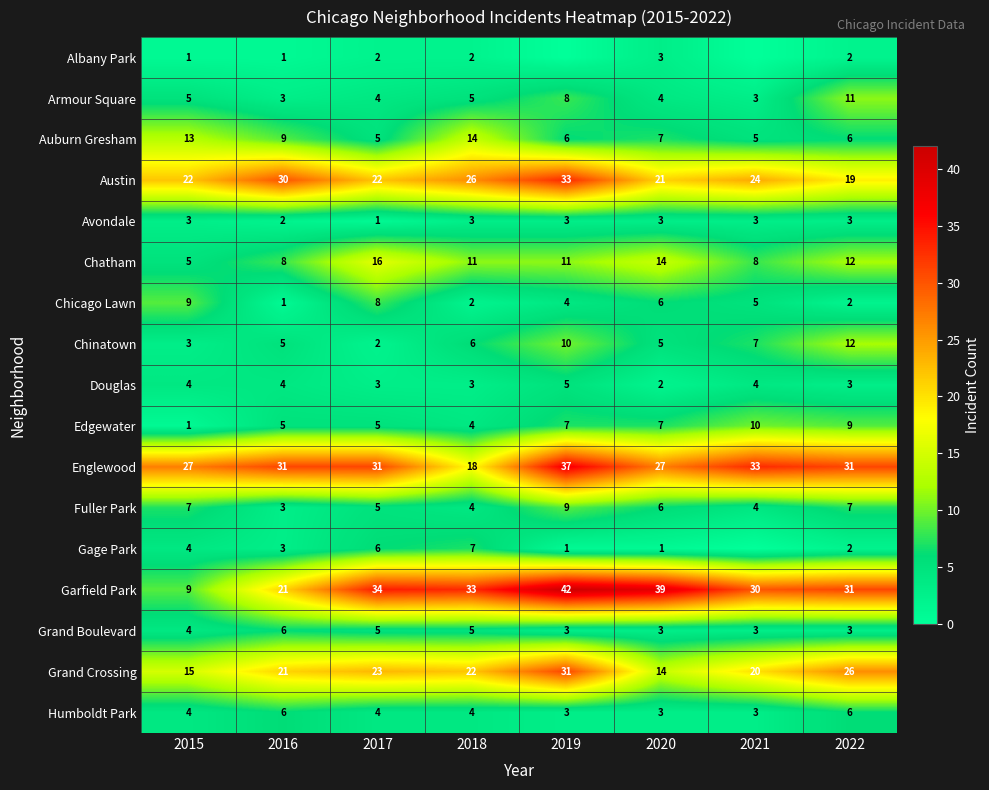

What is the sum of the Chicago Lawn values at 2019 and 2021?

9